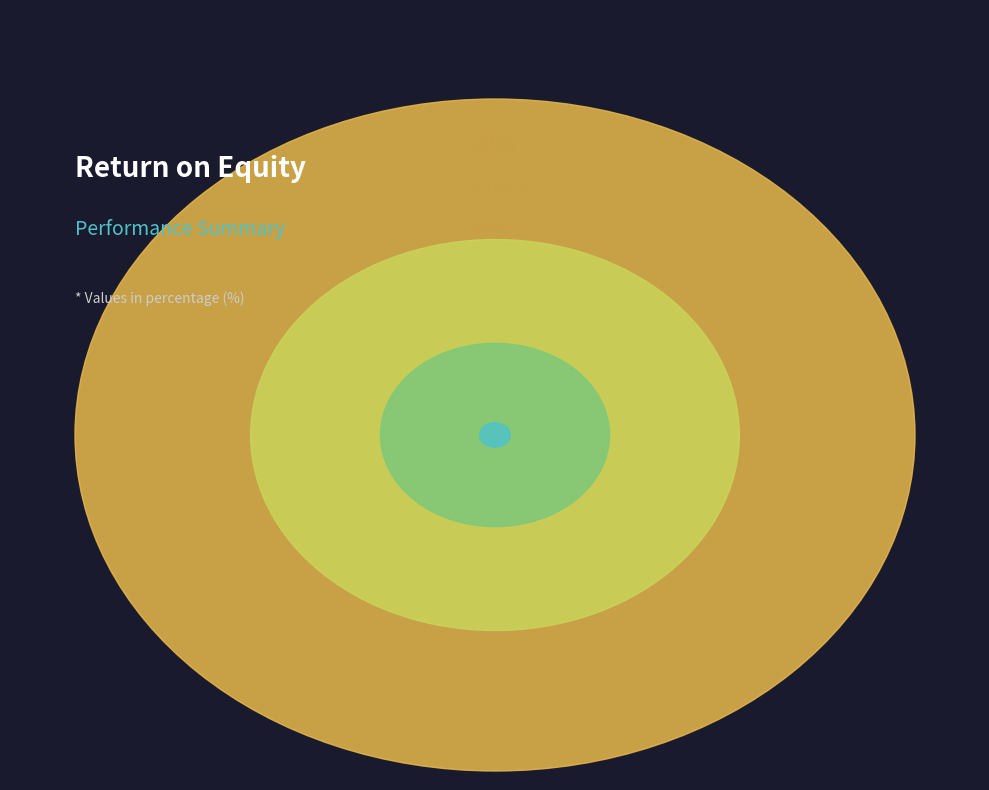

Which category has the smallest portion of the pie?

10 Years